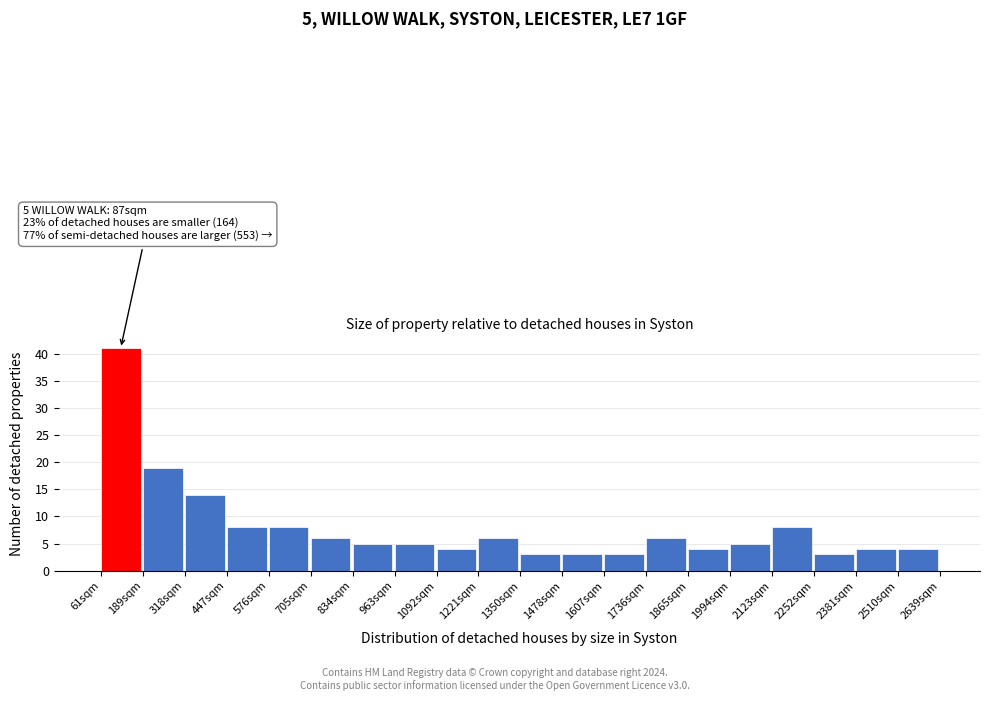

Over which range of the x-axis is the bar tallest?

60 to 180